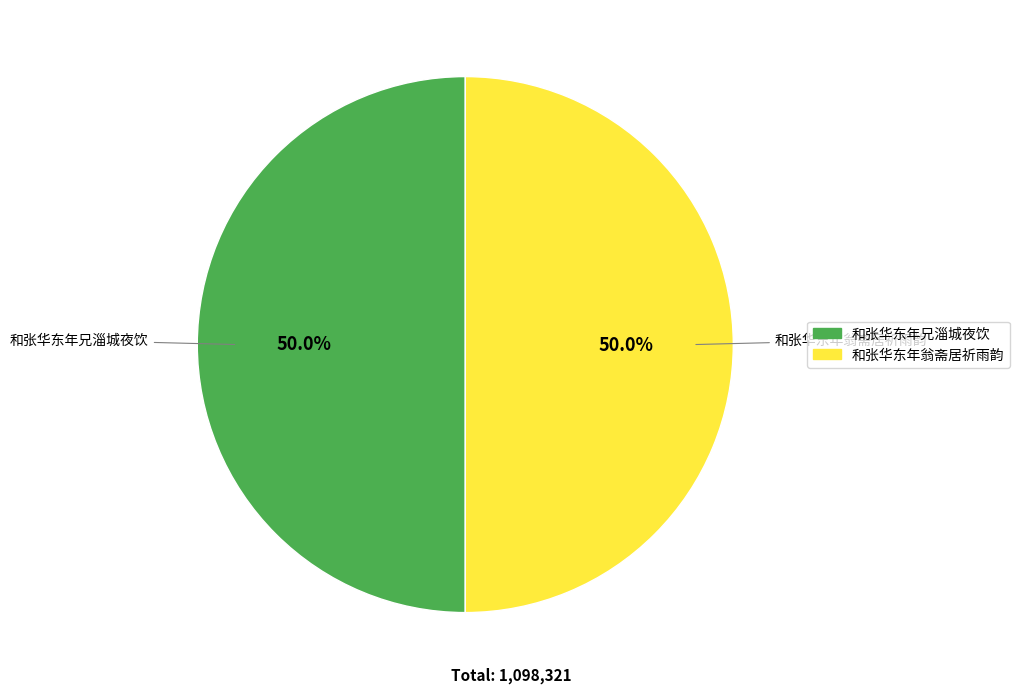

Combined, do 和张华东年翁斋居祈雨韵 and 和张华东年兄淄城夜饮 account for over 50%?

Yes